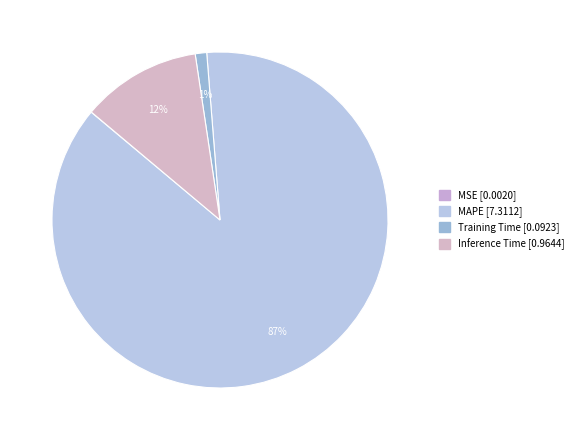

Which slice is the largest?

MAPE